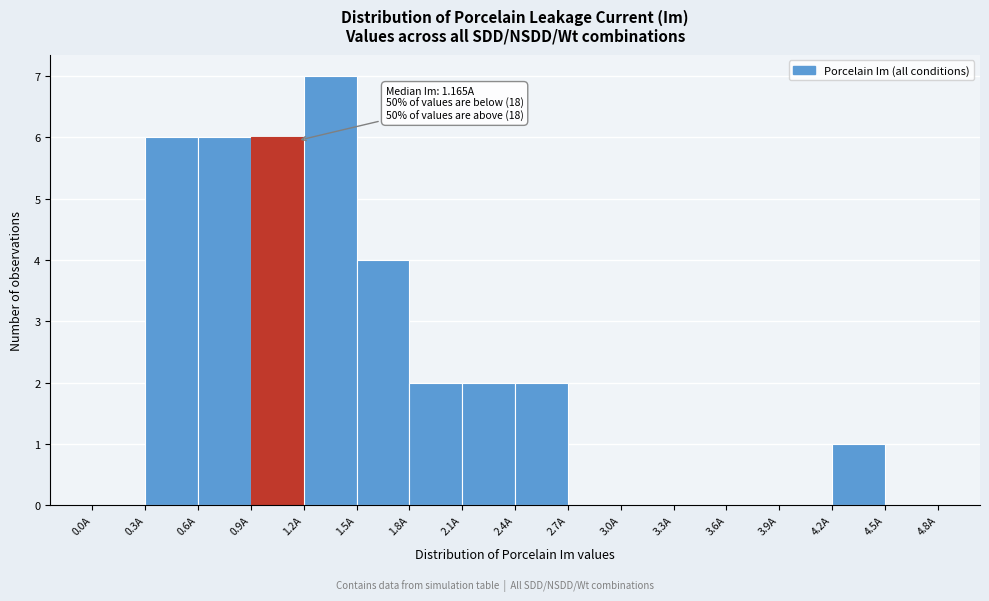

Over which range of the x-axis is the bar tallest?

1.2 to 1.5